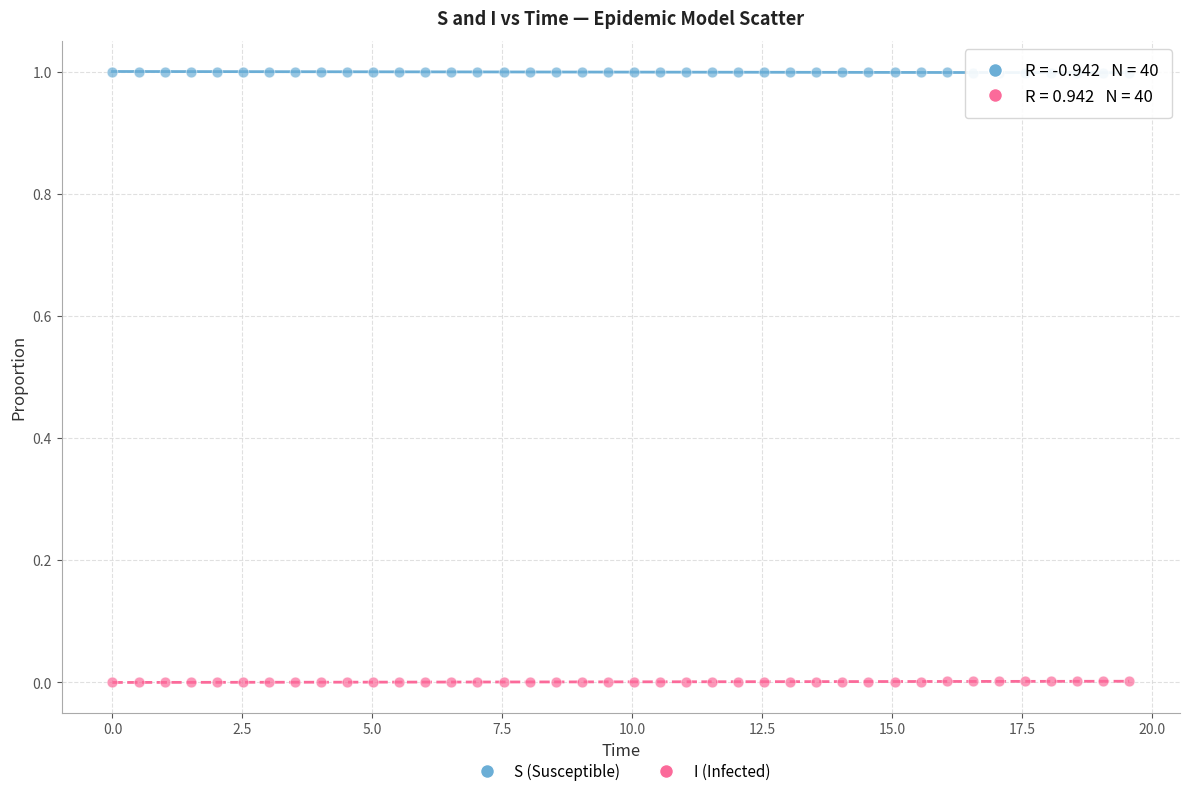

Which series reaches the minimum Y coordinate?

I (Infected)